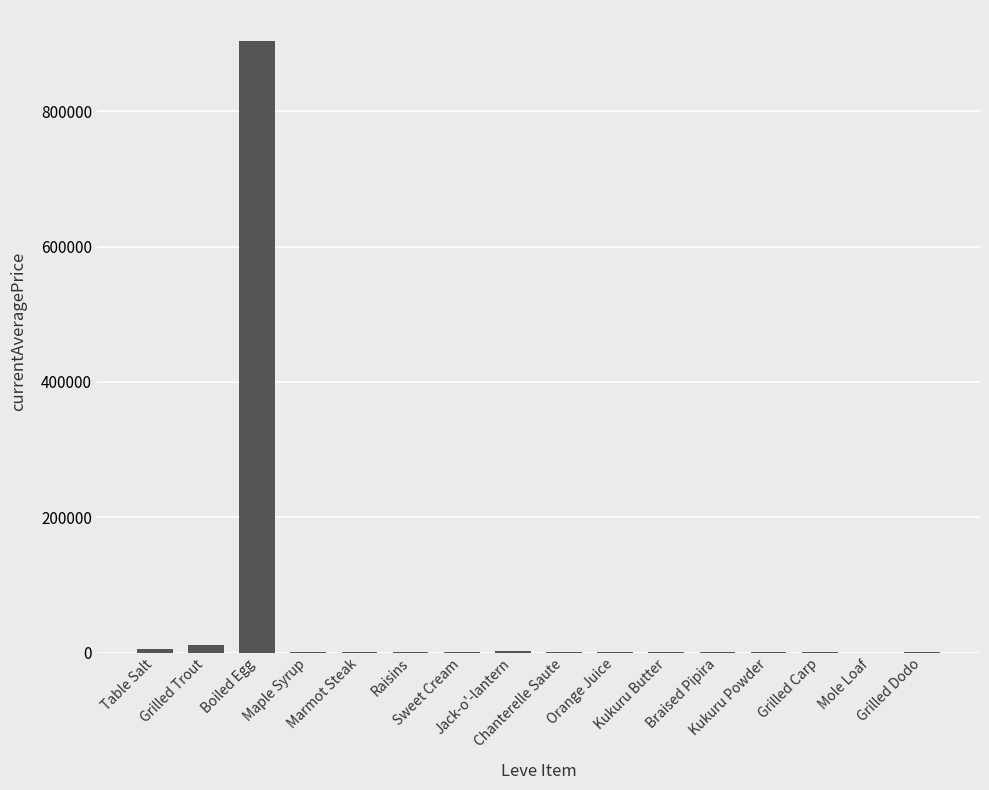

What is the maximum value shown in the chart?

904663.5